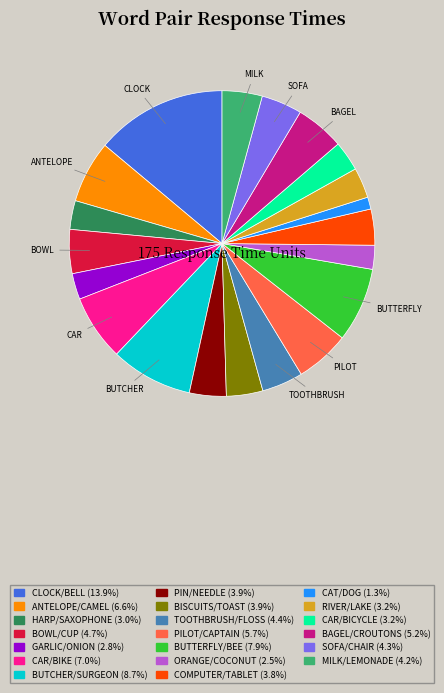

Is the sum of PIN/NEEDLE and PILOT/CAPTAIN greater than half?

No